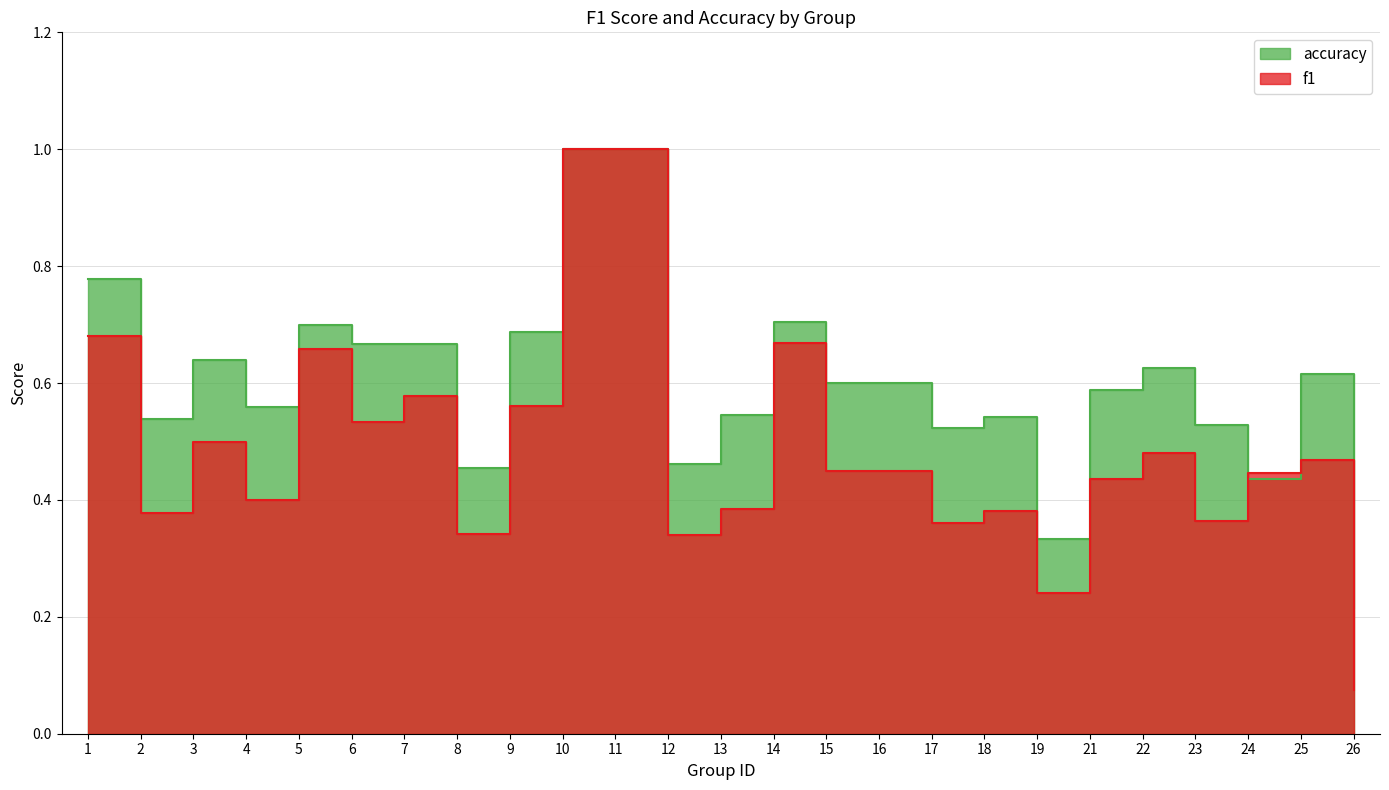

How many times do accuracy and f1 cross each other?

2